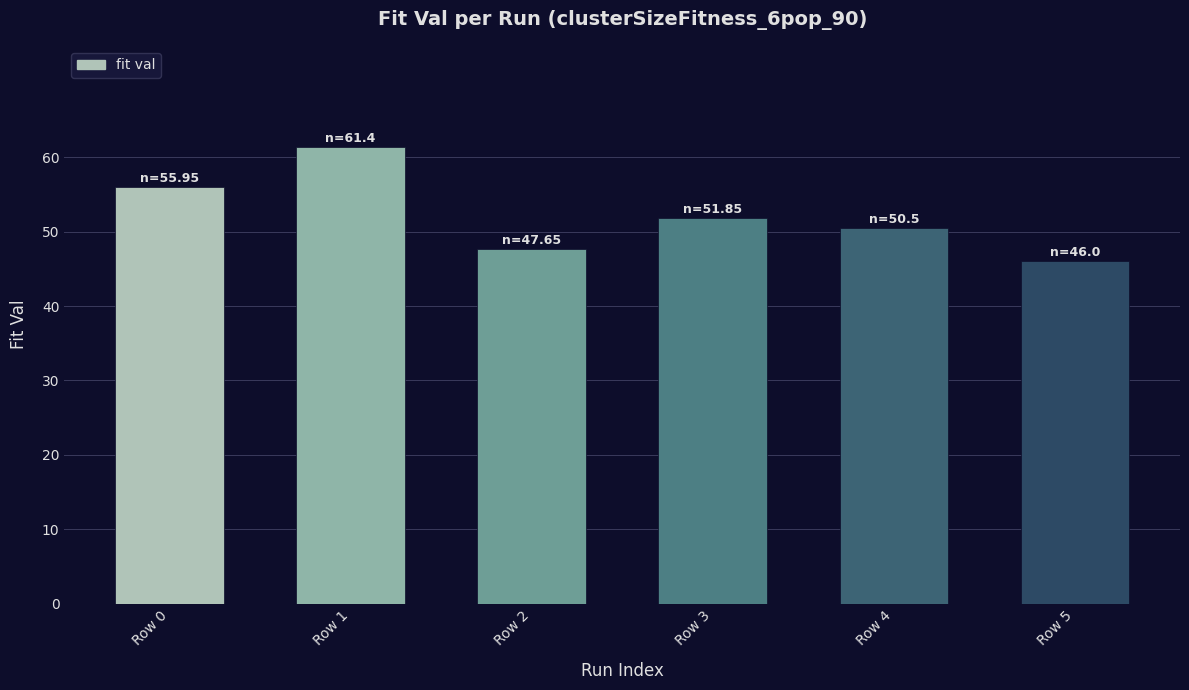

What is the difference between the second highest and second lowest values?

8.3